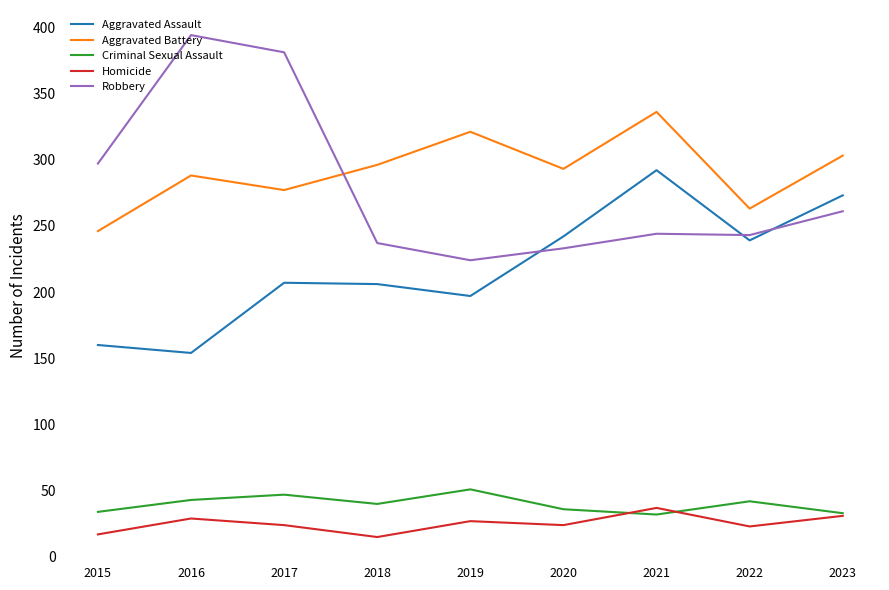

Count the number of categories in the chart.

9